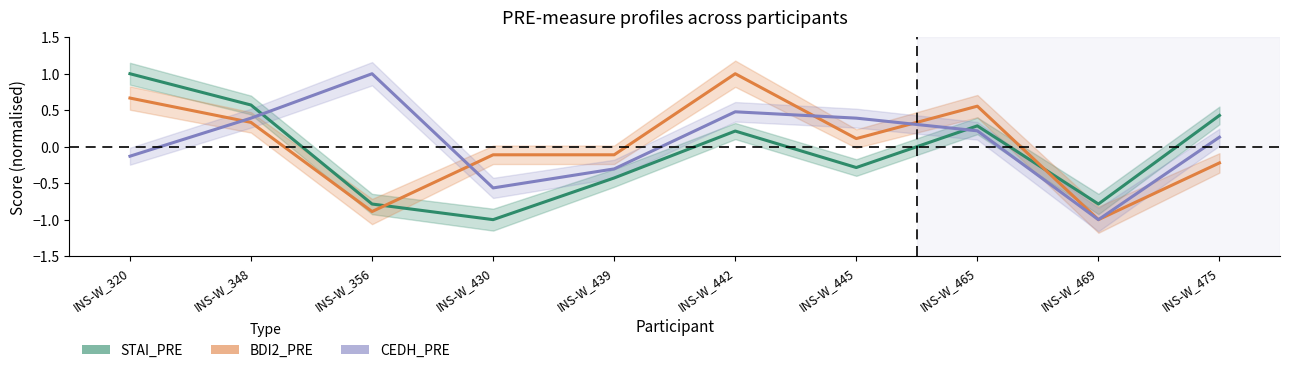

What is the spread (max minus min) of values at INS-W_445?

0.7